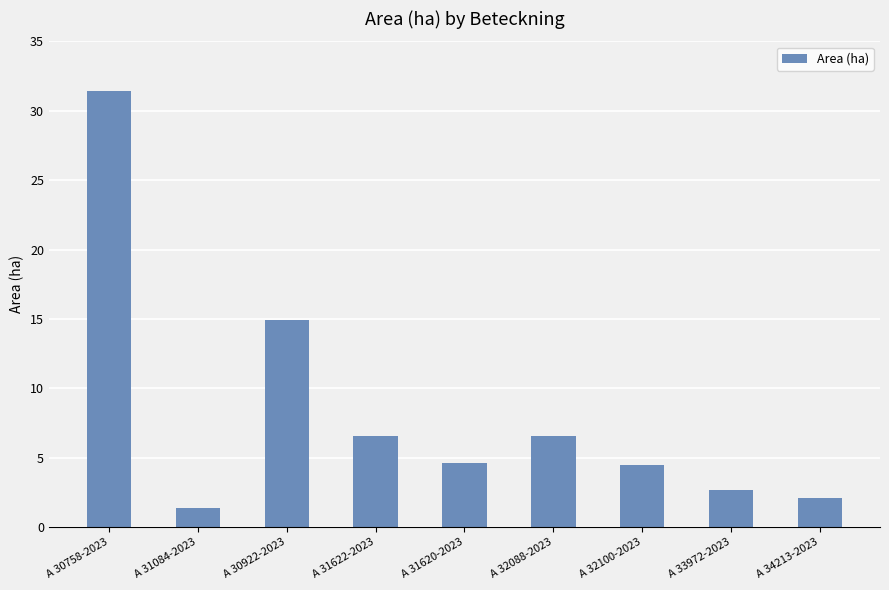

What is the change in value from A 31620-2023 to A 32100-2023?

-0.1